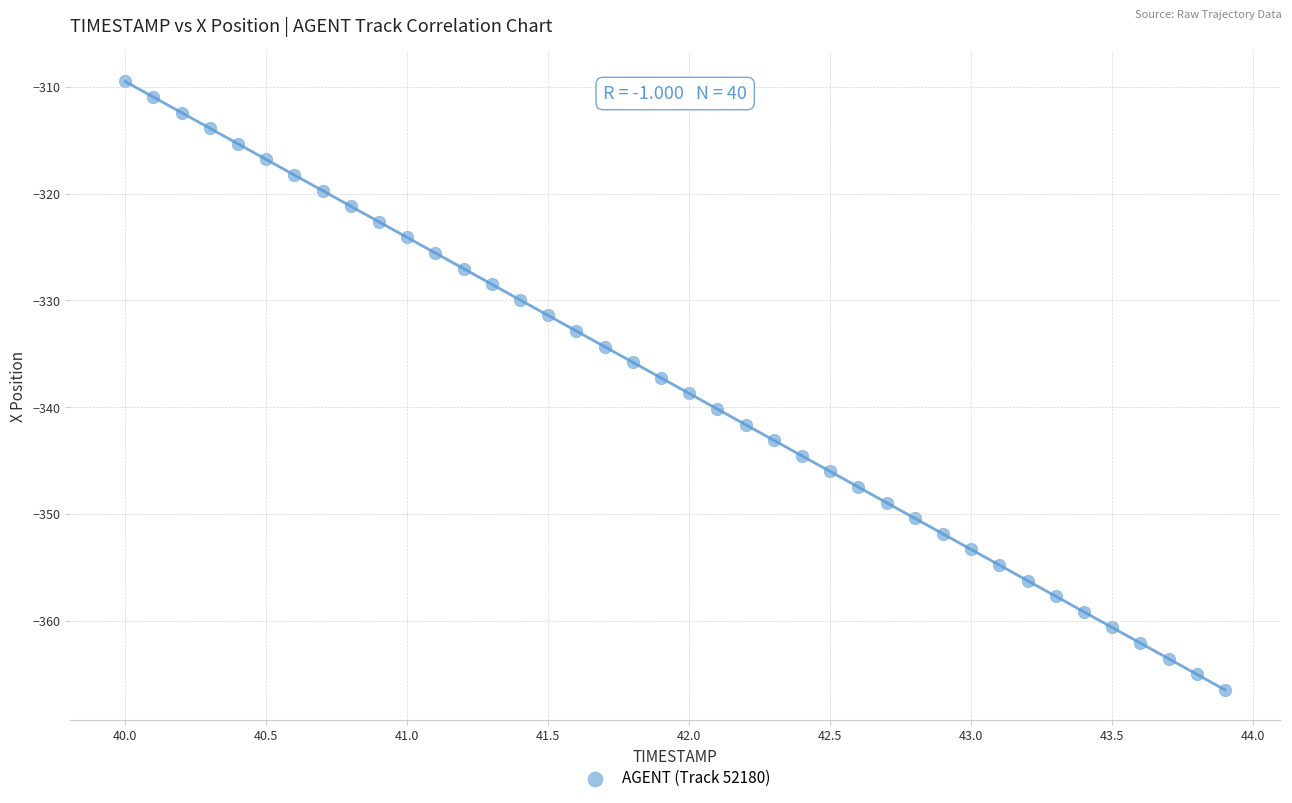

What is the range of X values (max minus min)?

3.9